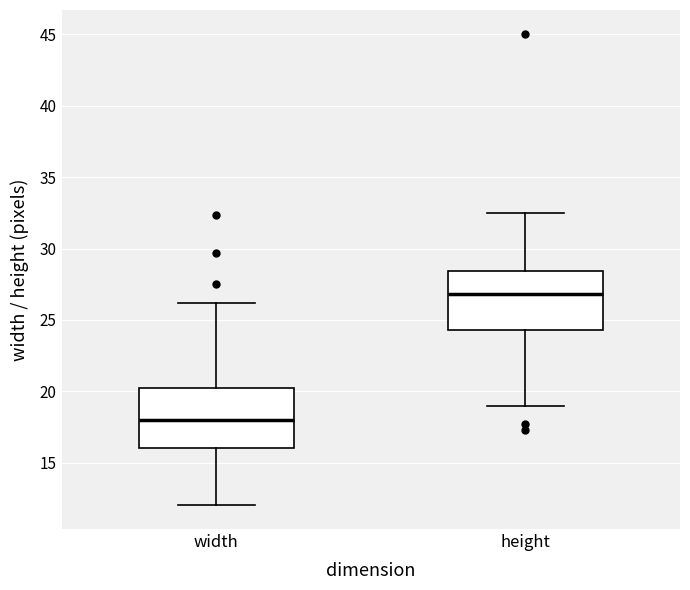

Reading left to right, transcribe this box plot: for each box, give where its median line is, the range the box spans, and where its two whiskers end, as read against the y-axis. The values are not printed on the chart, so give them approximately, as read against the axis.

width: median 18.0, box 16.0 to 20.0, whiskers 12.0 to 26.0
height: median 27.0, box 24.5 to 28.5, whiskers 19.0 to 32.5